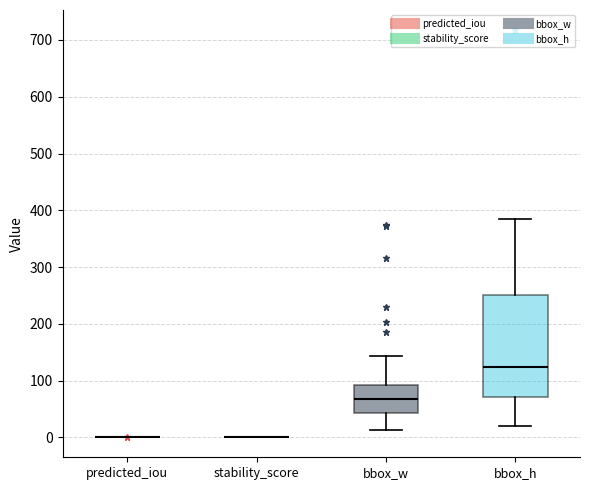

Which box is the tallest, from its lower edge to its upper edge?

bbox_h